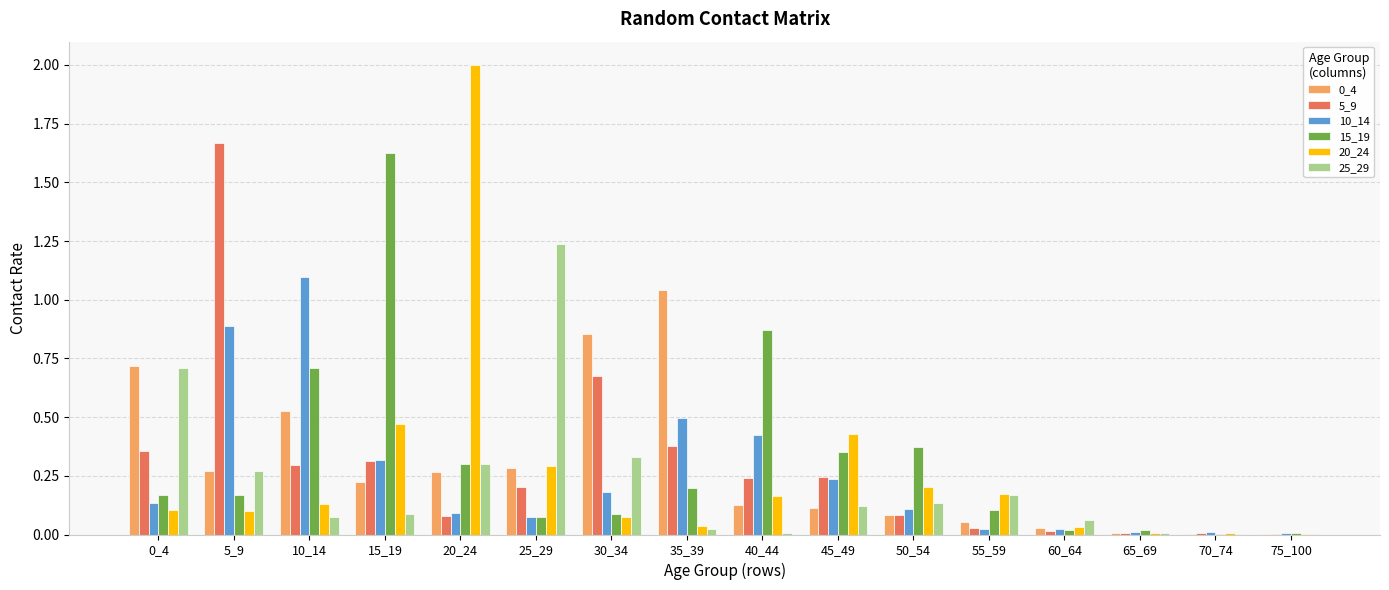

What is the highest value of the 20_24 series?

2.0